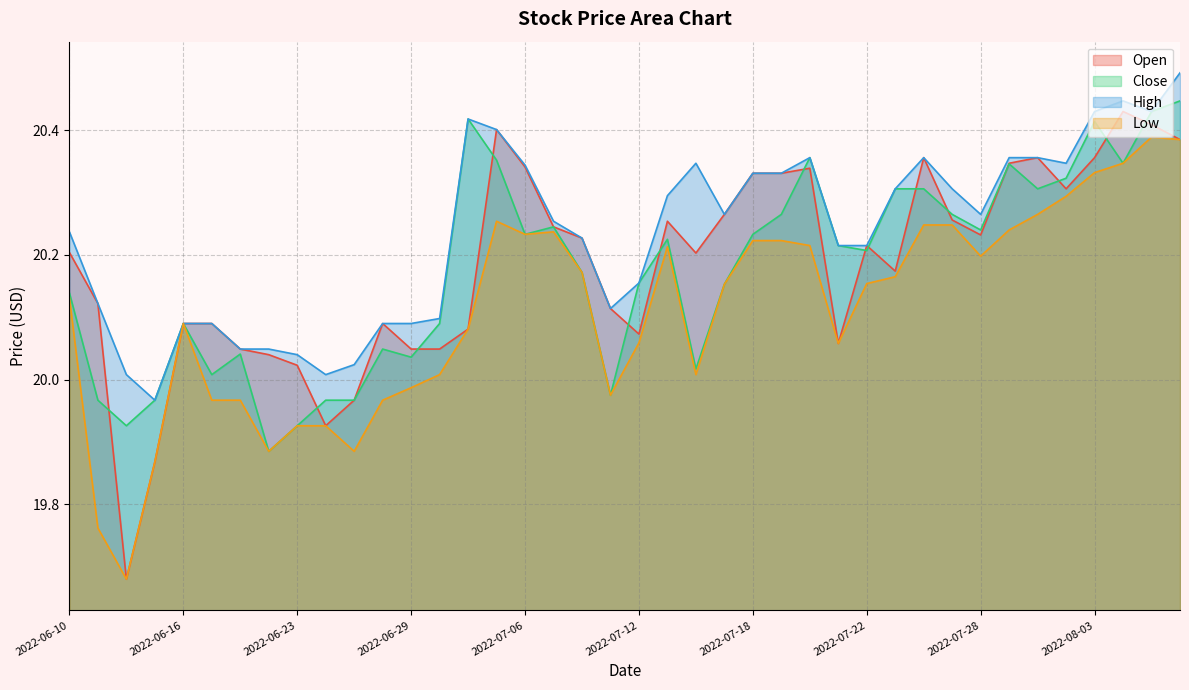

Which series changed the most between 2022-07-21 and 2022-08-03?

Open